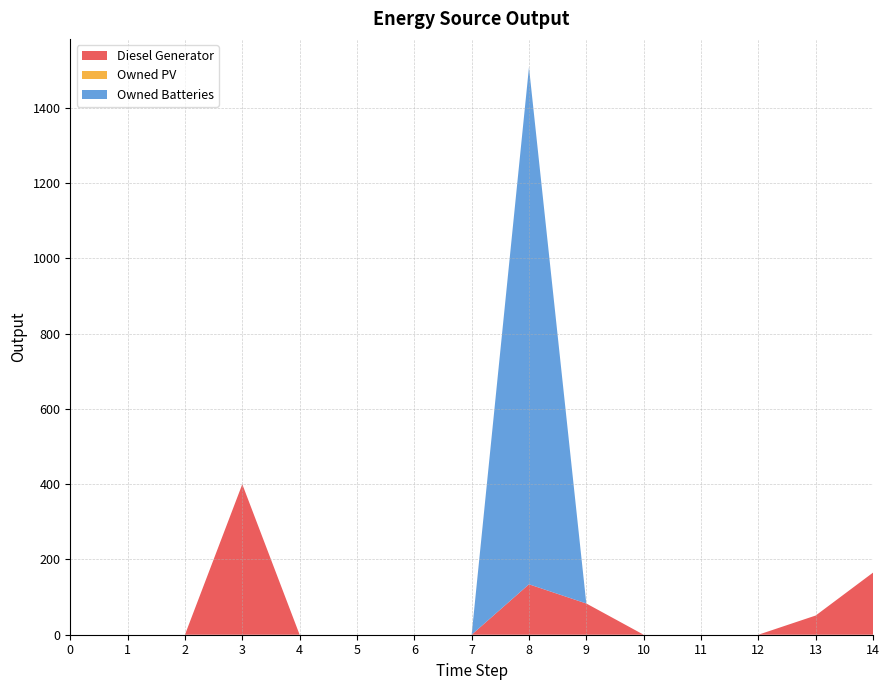

Reading left to right, extract all data points from this chart.

Diesel Generator: 0	0	0	400	0	0	0	0	134	83	0	0	0	51	165
Owned PV: 0	0	0	0	0	0	0	0	0	0	0	0	0	0	0
Owned Batteries: 0	0	0	0	0	0	0	0	1374	0	0	0	0	0	0